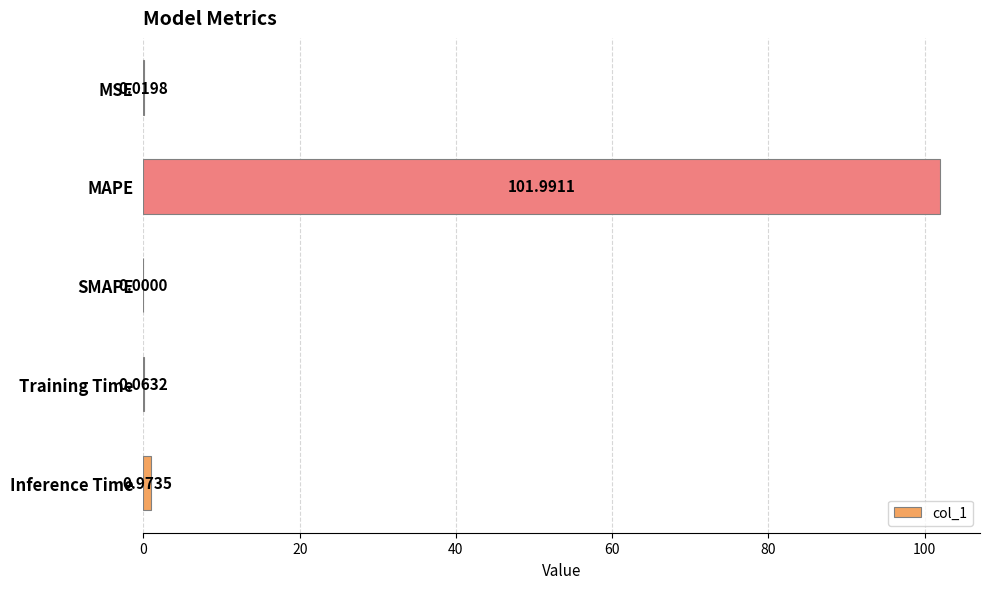

Where is the data nearest to the value 50?

Inference Time